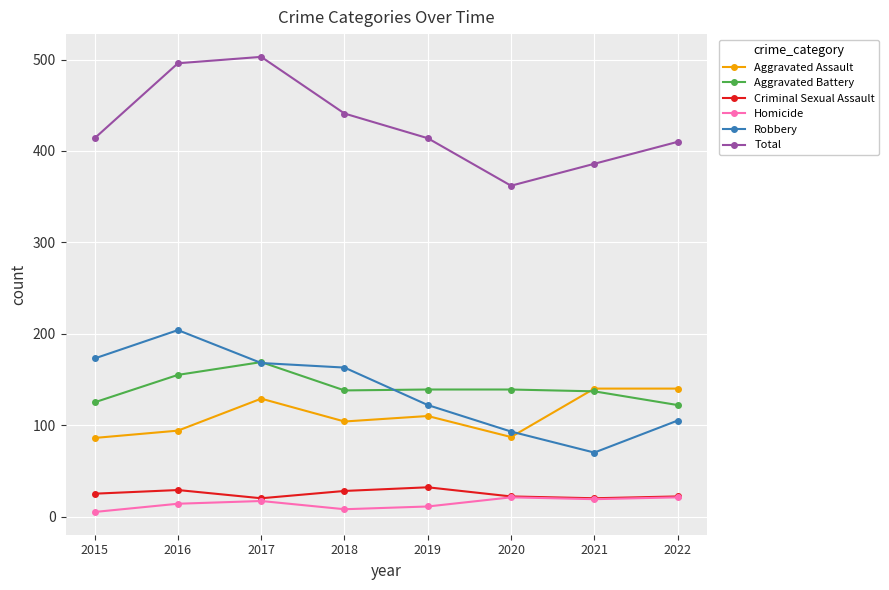

True or false: Aggravated Battery and Homicide cross at least once.

False